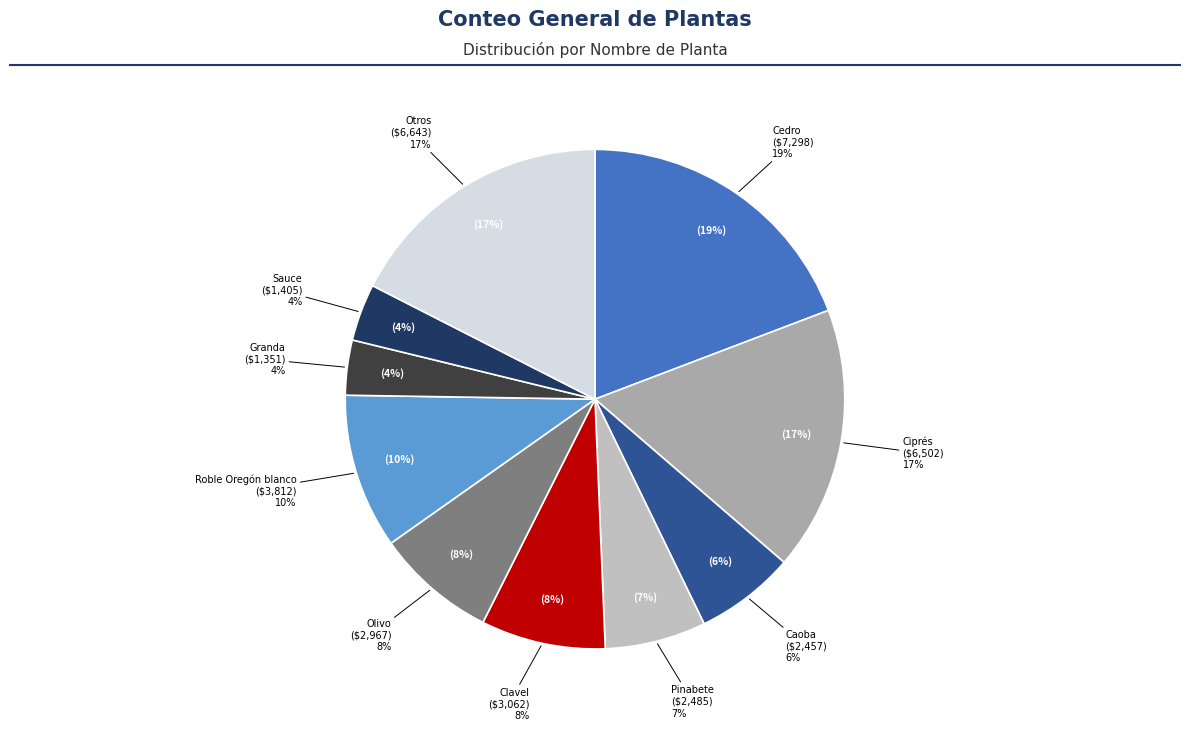

The Manzano slice represents 16% of the pie. True or false?

False